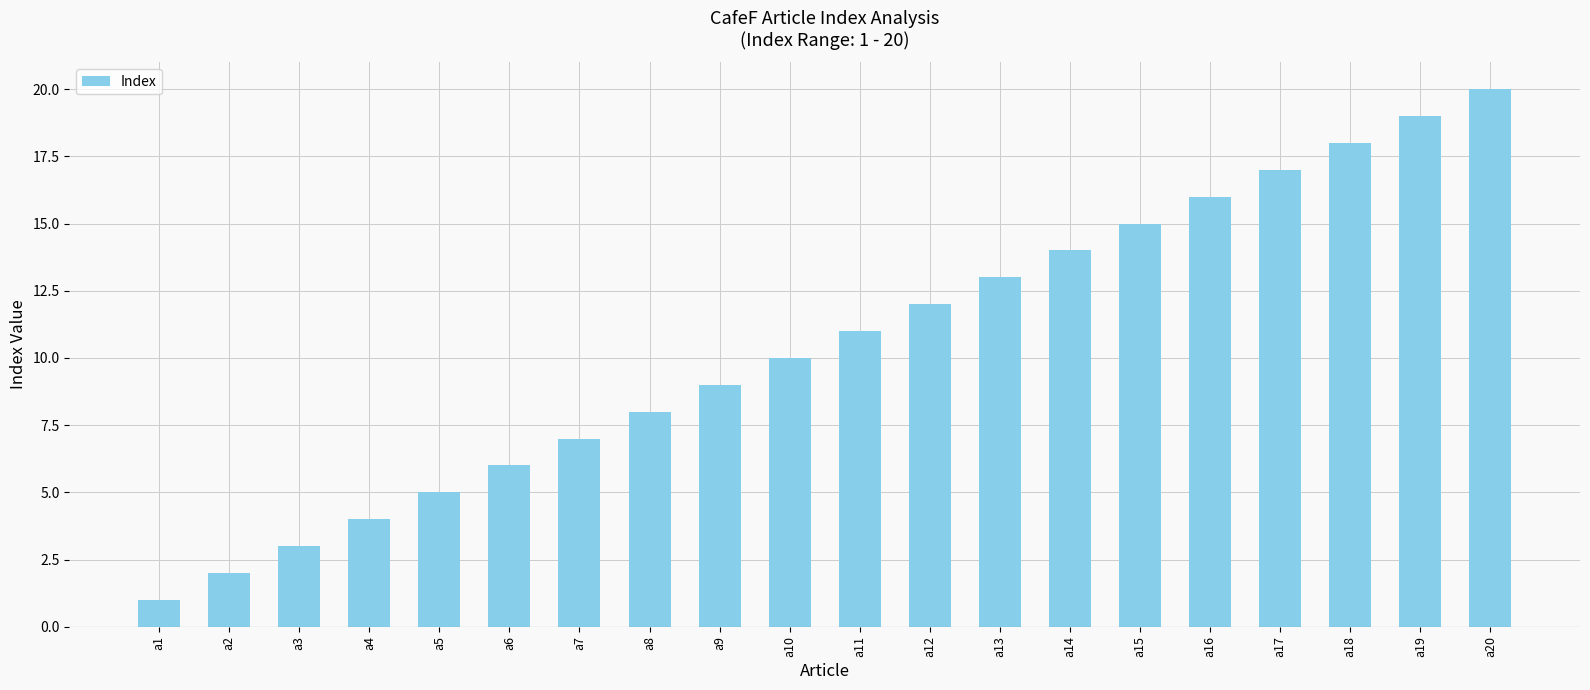

What is the smallest value displayed?

1